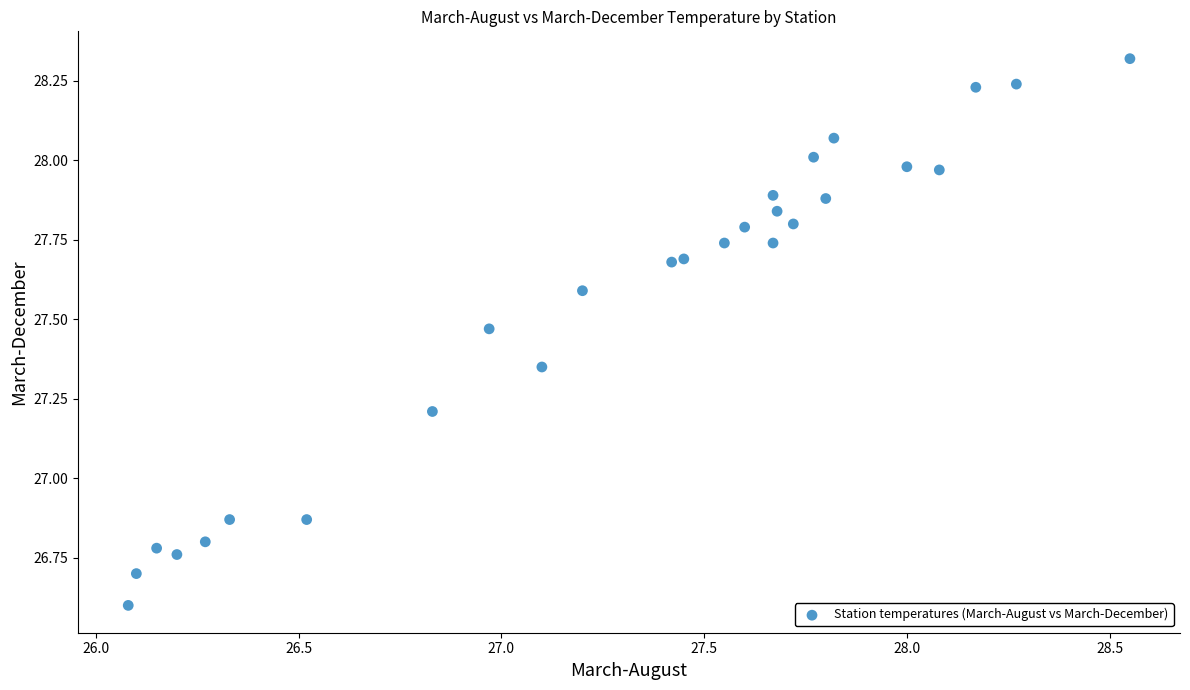

What is the range of X values (max minus min)?

2.5